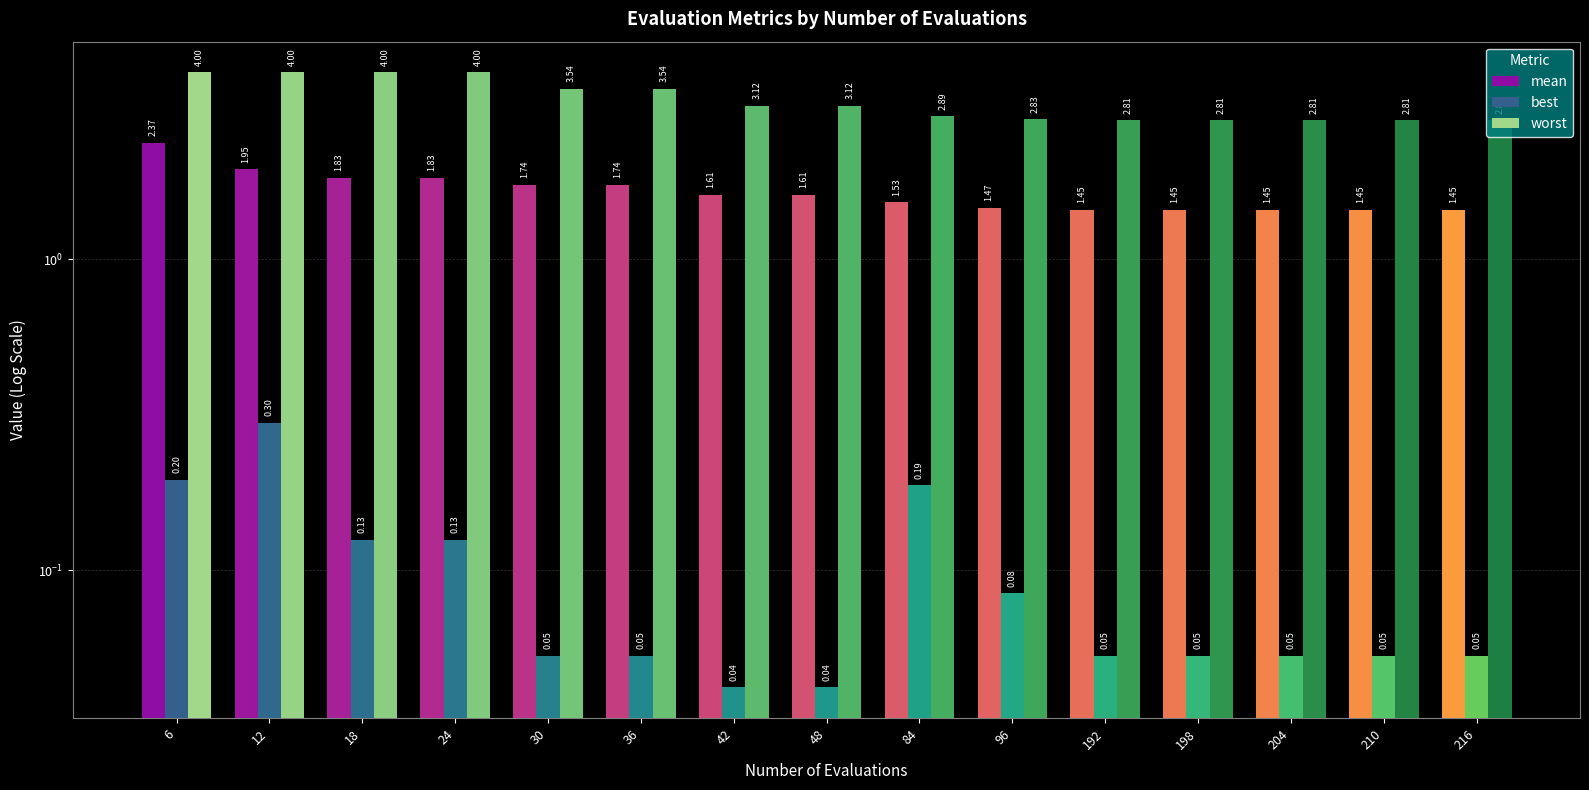

True or false: mean has a value of 2.3 at 210.

False